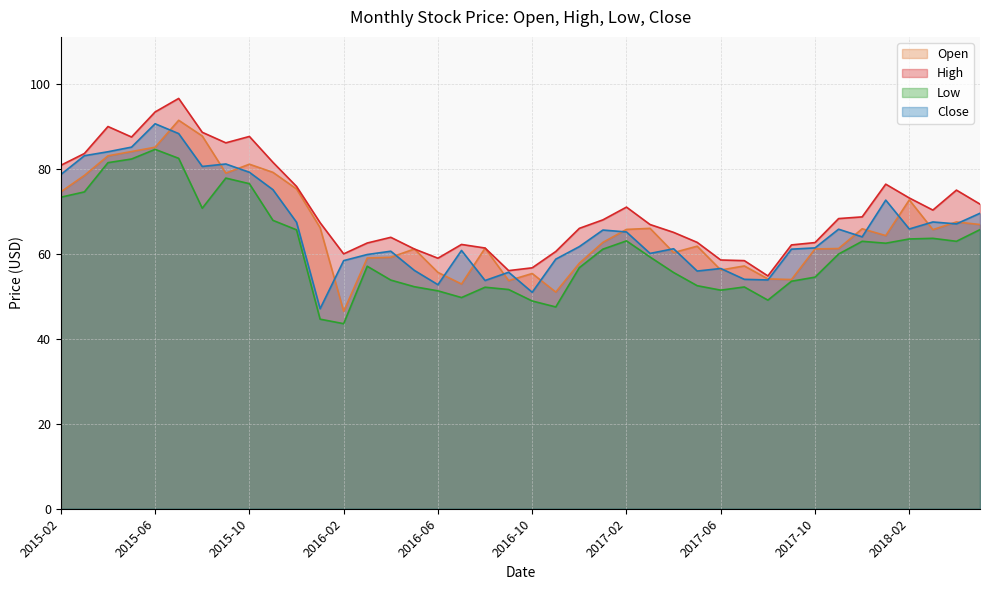

What is the sum of the Open values at 2018-03 and 2017-08?

119.8